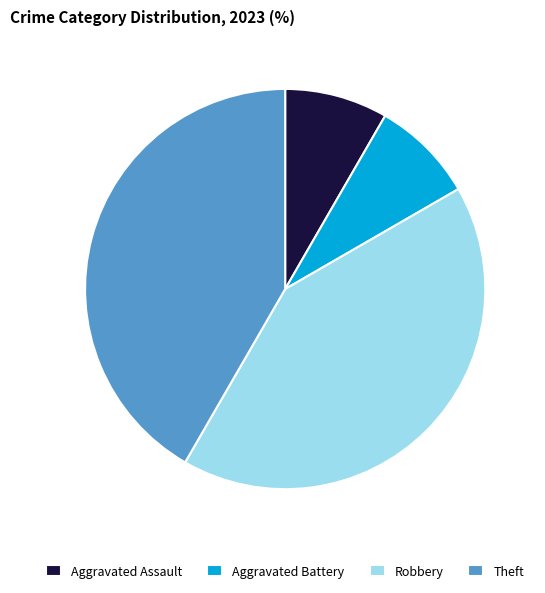

Is it true that Theft is 42% of the pie?

True